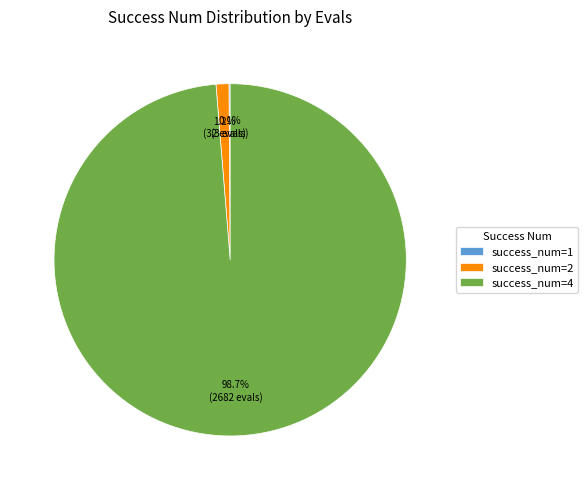

Between success_num=4 and success_num=2, which is larger?

success_num=4